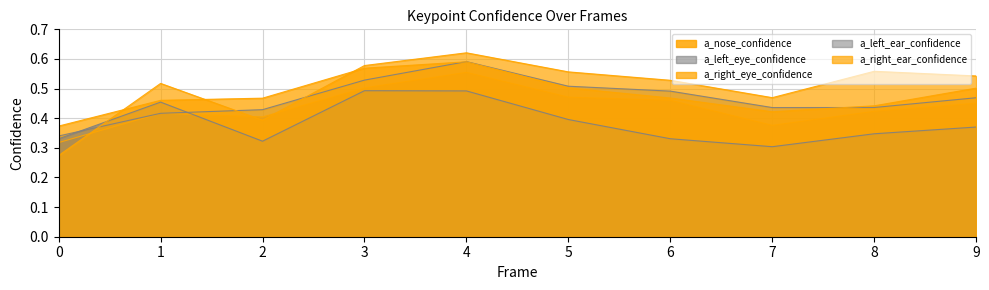

The a_left_ear_confidence series shows 0.5 at 1. True or false?

True